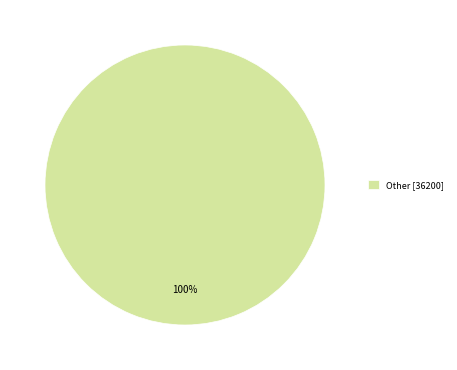

To the nearest percent, what portion does Other [36200] represent?

100%